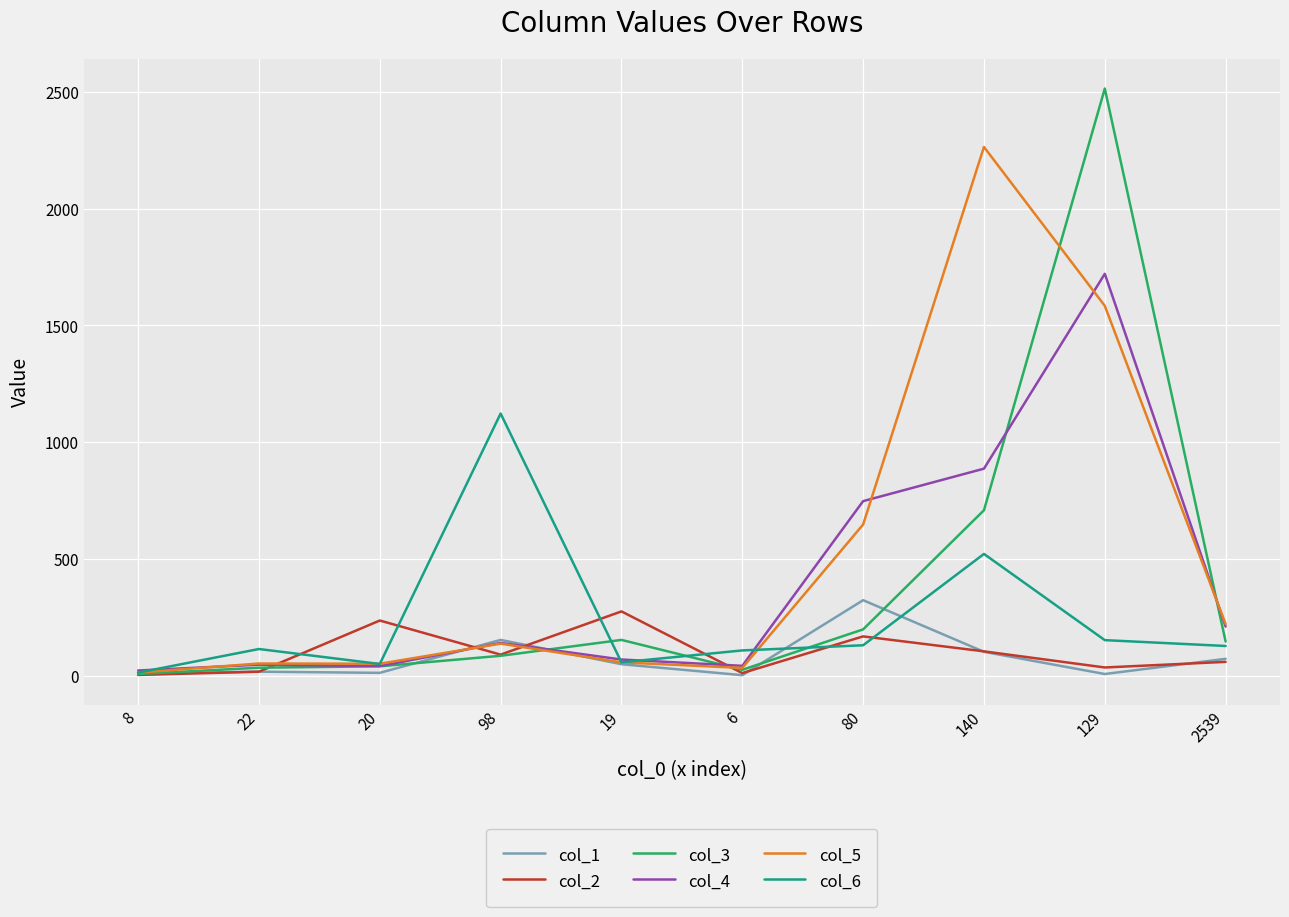

What is the difference between the second highest and second lowest values in the col_1 series?

146